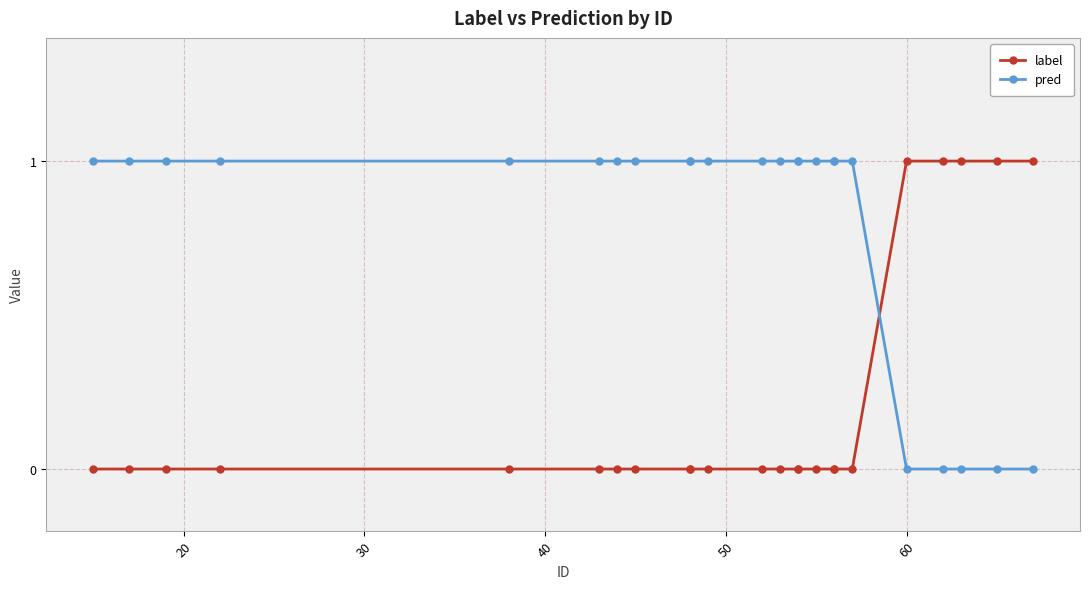

What is the value of the pred point at the 6th from the left?

1